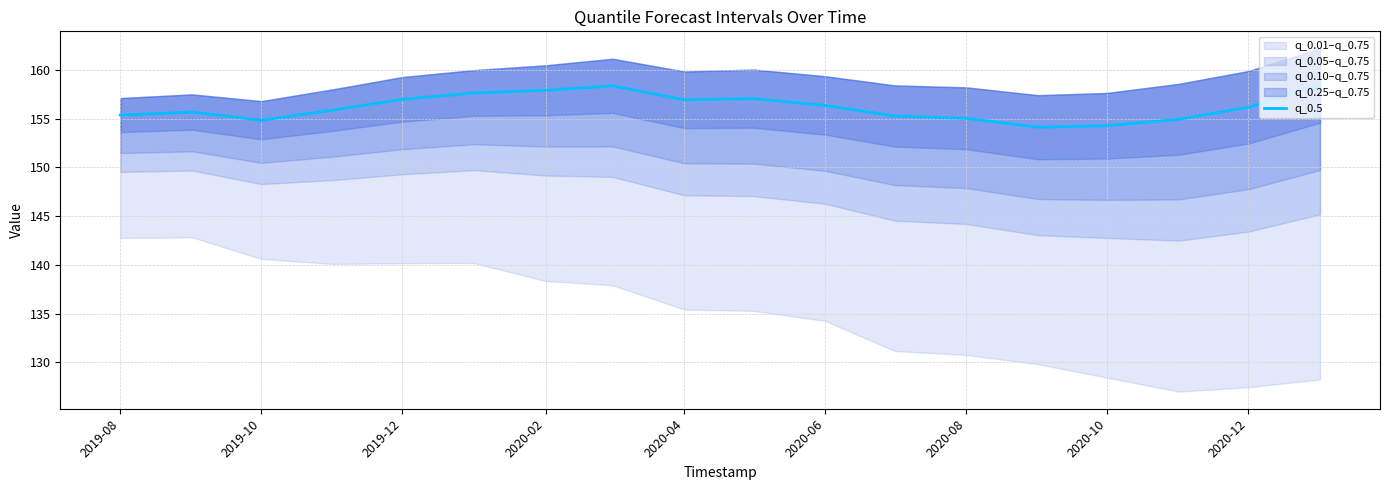

The q_0.5 series shows 256.5 at 2020-12. True or false?

False